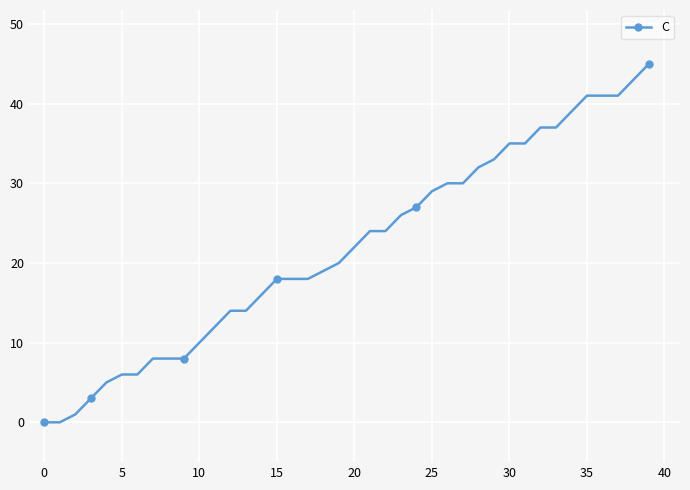

What is the maximum value shown in the chart?

45